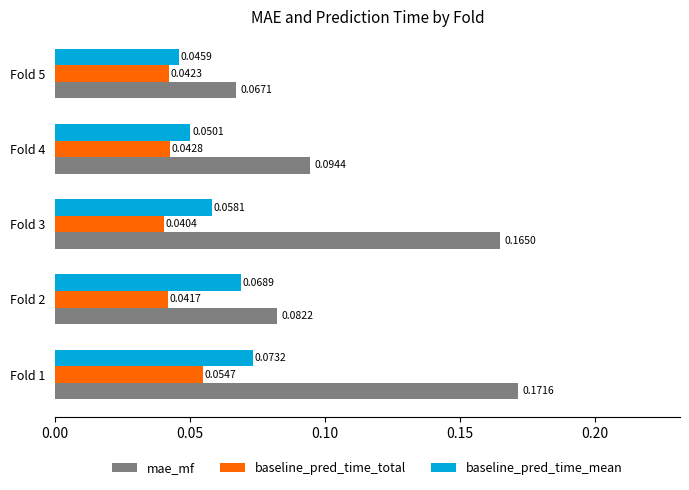

How many mae_mf values are between 0 and 1?

5